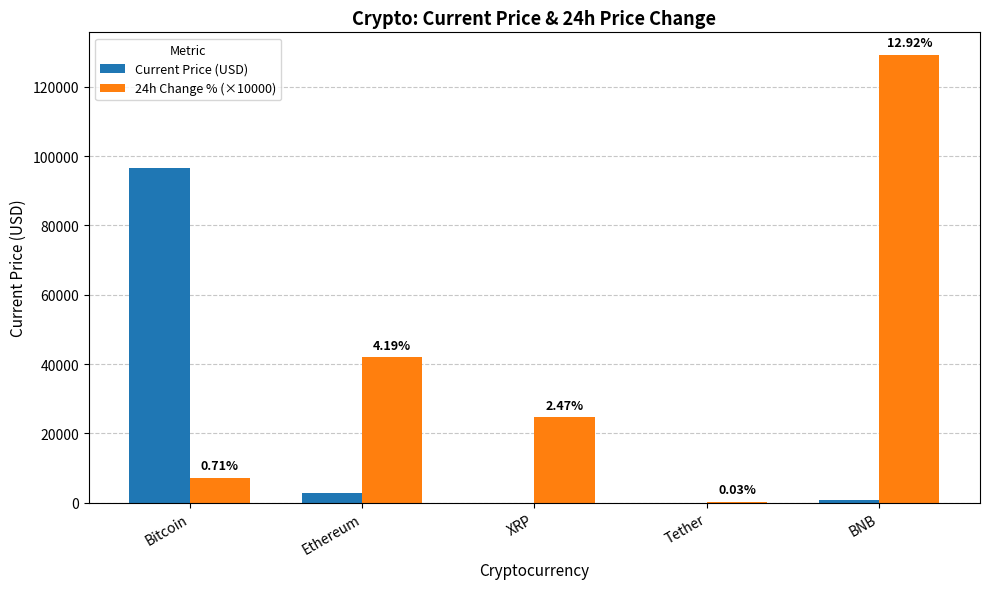

Which series has the largest total across all categories?

24h Change % (×10000)